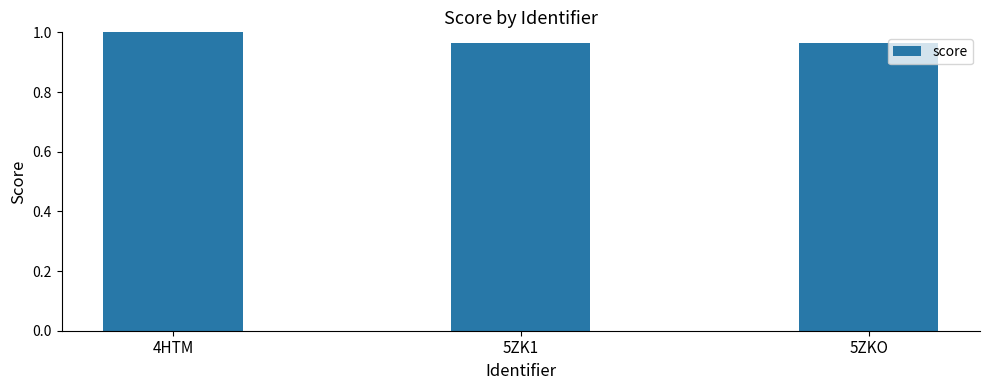

How many bars are there in total?

3